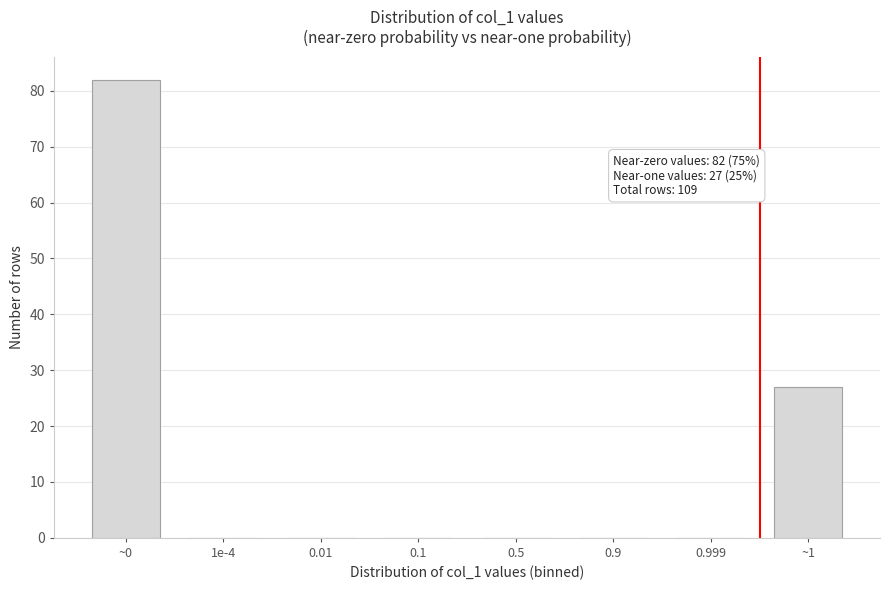

Reading left to right, transcribe all the data shown in this chart.

~0=82	1e-4=0	0.01=0	0.1=0	0.5=0	0.9=0	0.999=0	~1=27